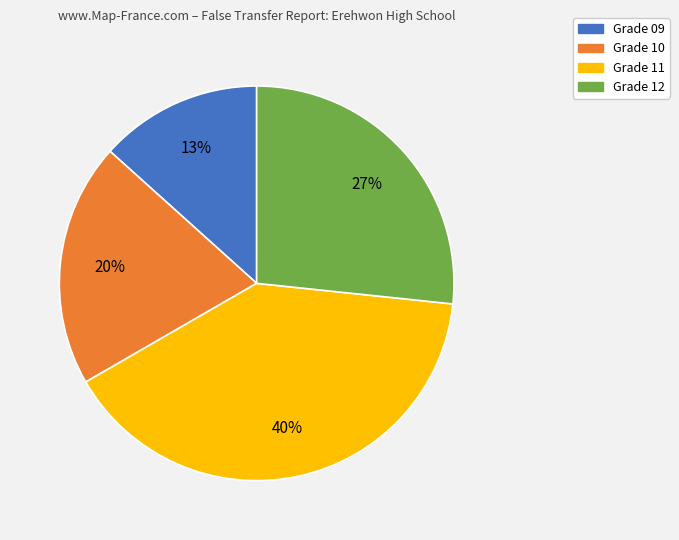

Count the number of slices in the pie.

4